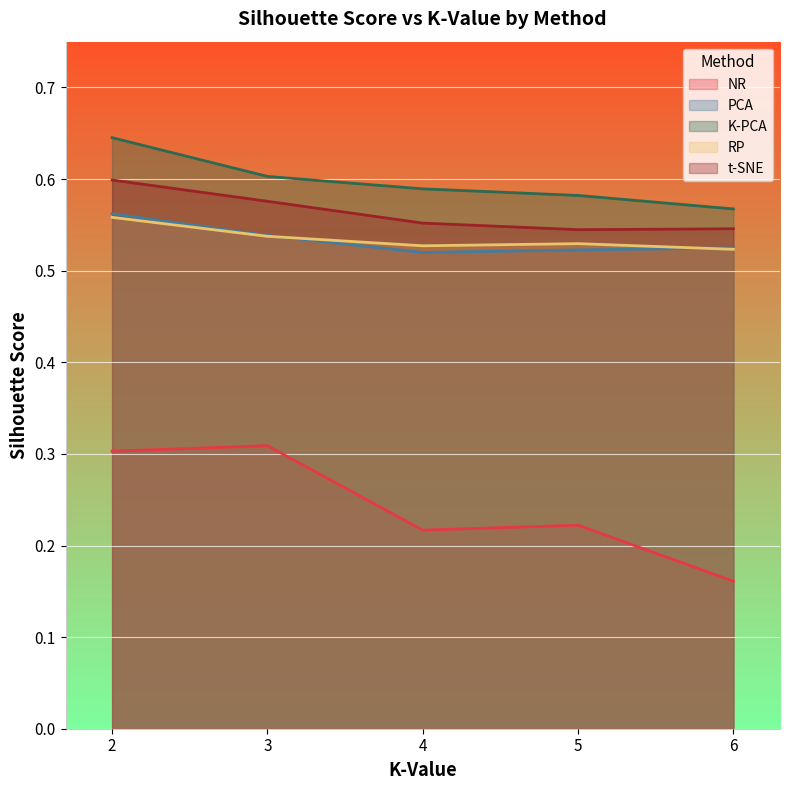

What is the value of the K-PCA point at the 3rd from the left?

0.6